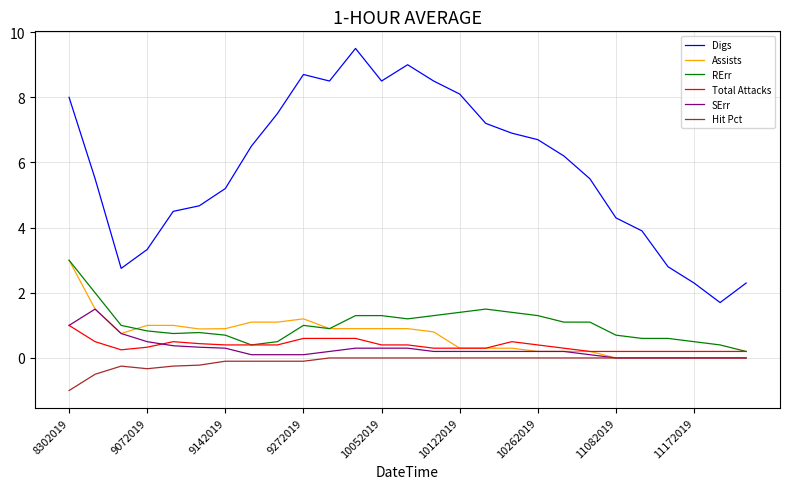

True or false: Digs and SErr cross at least once.

False